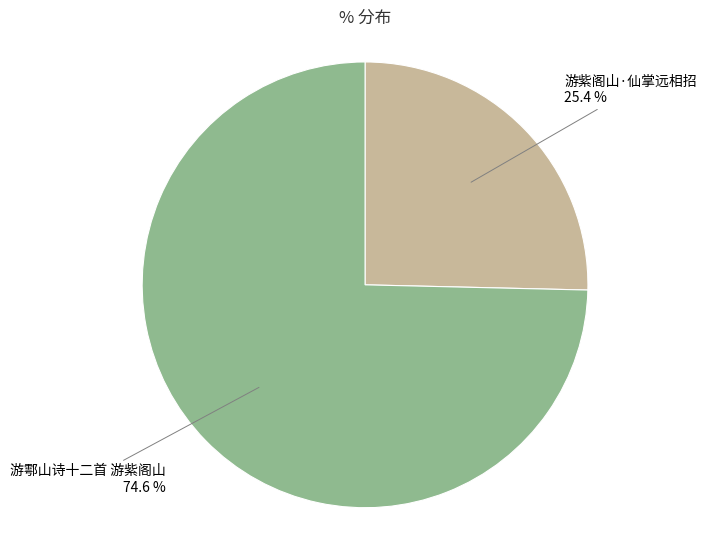

Is there a majority slice in this chart?

Yes